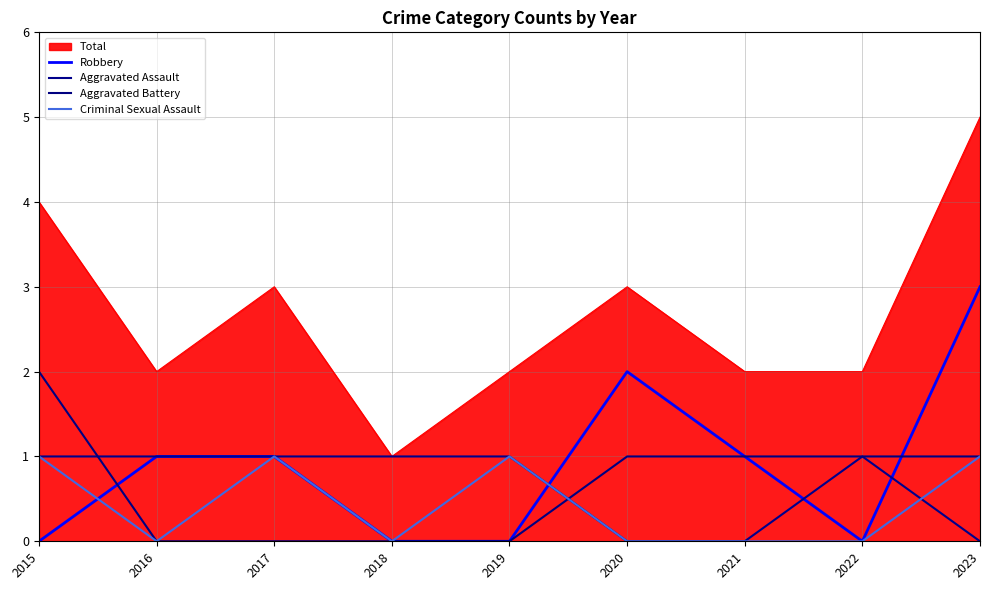

Is it true that Criminal Sexual Assault equals -1 at 2016?

False